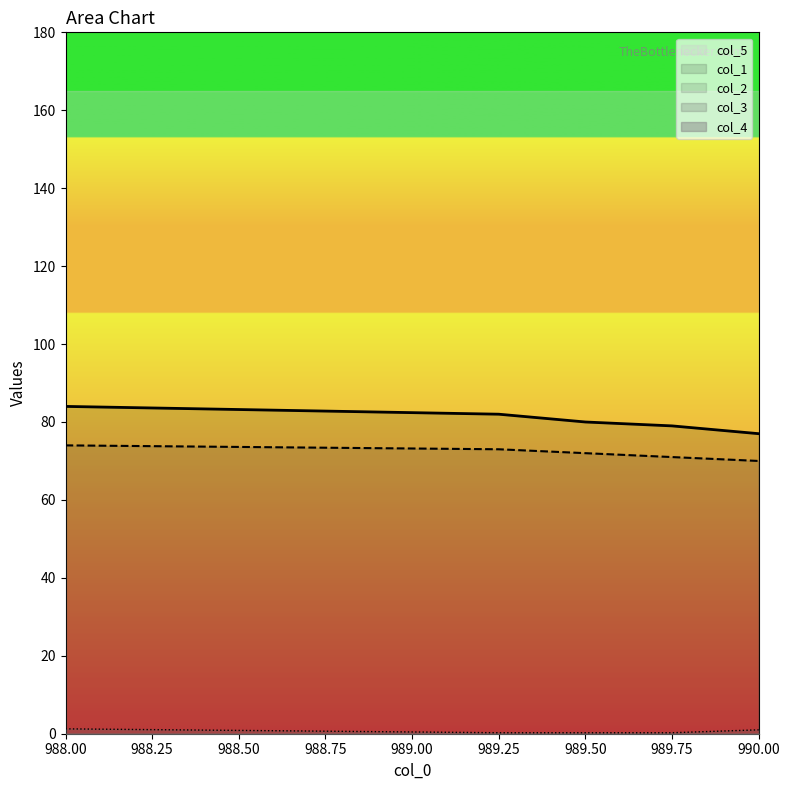

How many lines are shown in the chart?

5